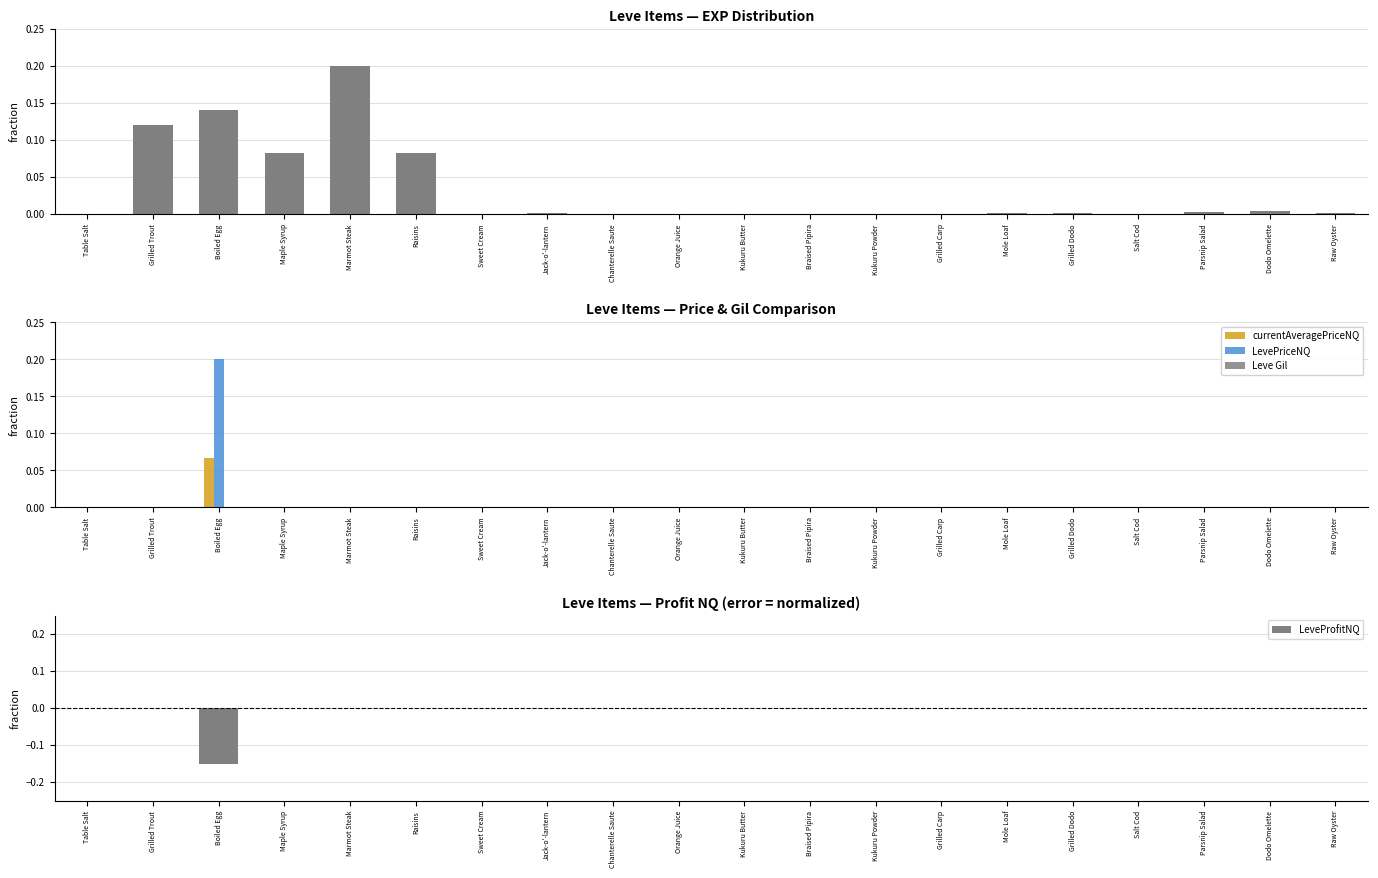

Where is LeveProfitNQ nearest to the value 0?

Grilled Carp